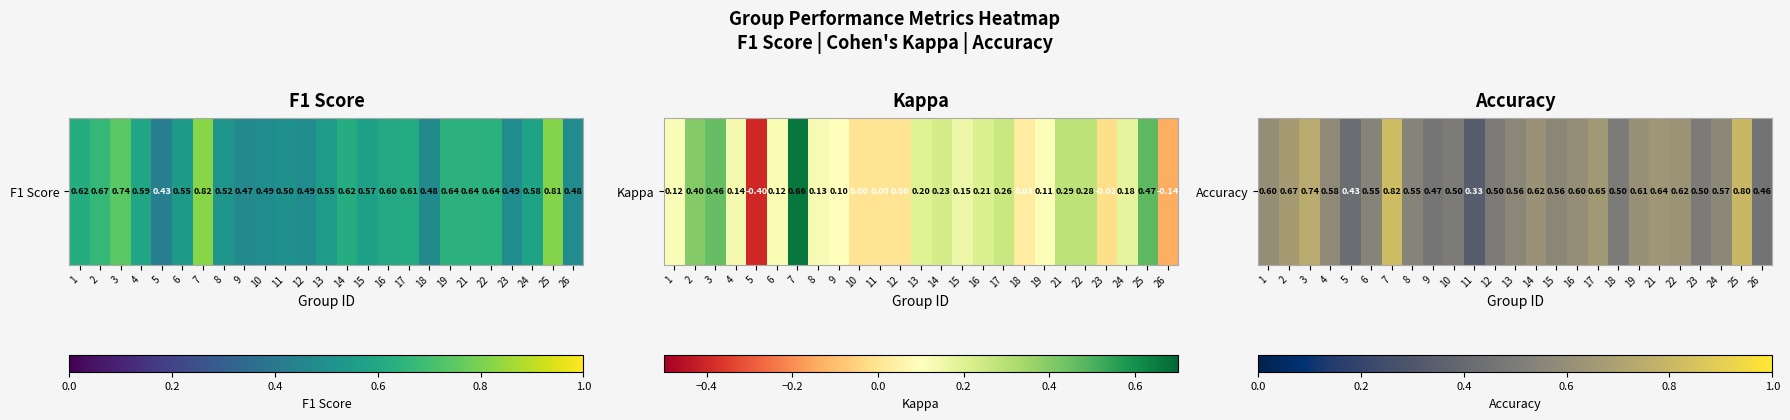

What is the greatest value displayed?

0.8